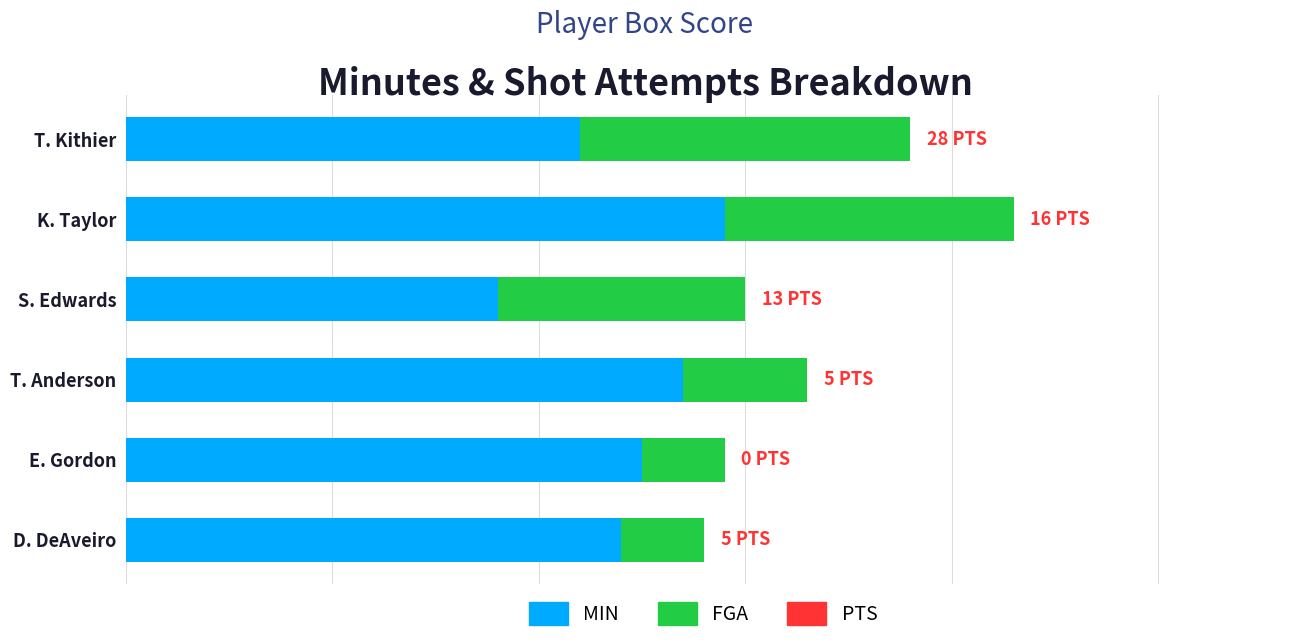

What is the average value of the MIN series?

34